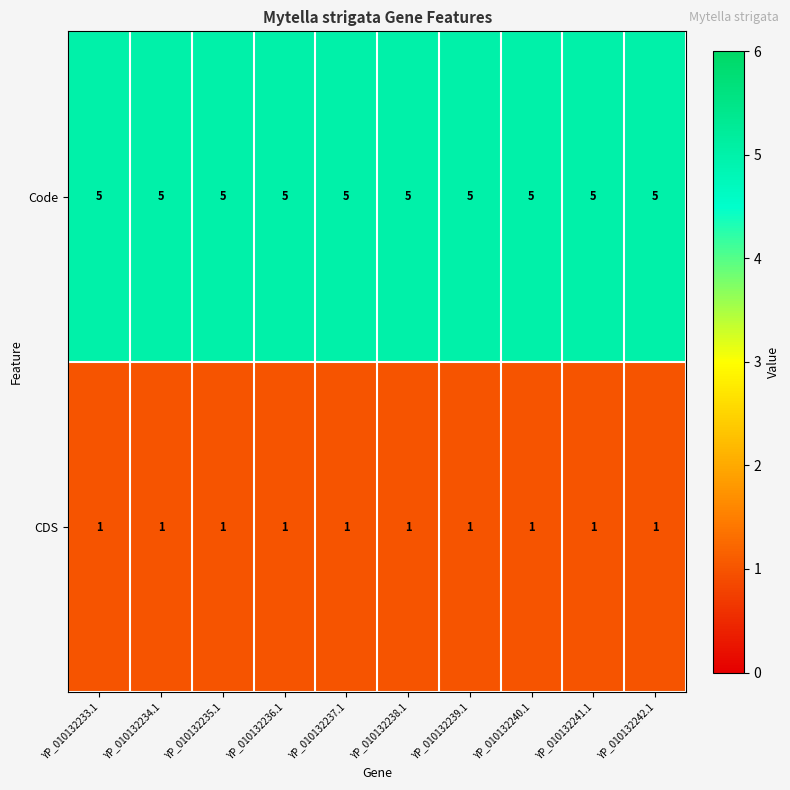

What is the difference between the highest and lowest values at YP_010132233.1?

4